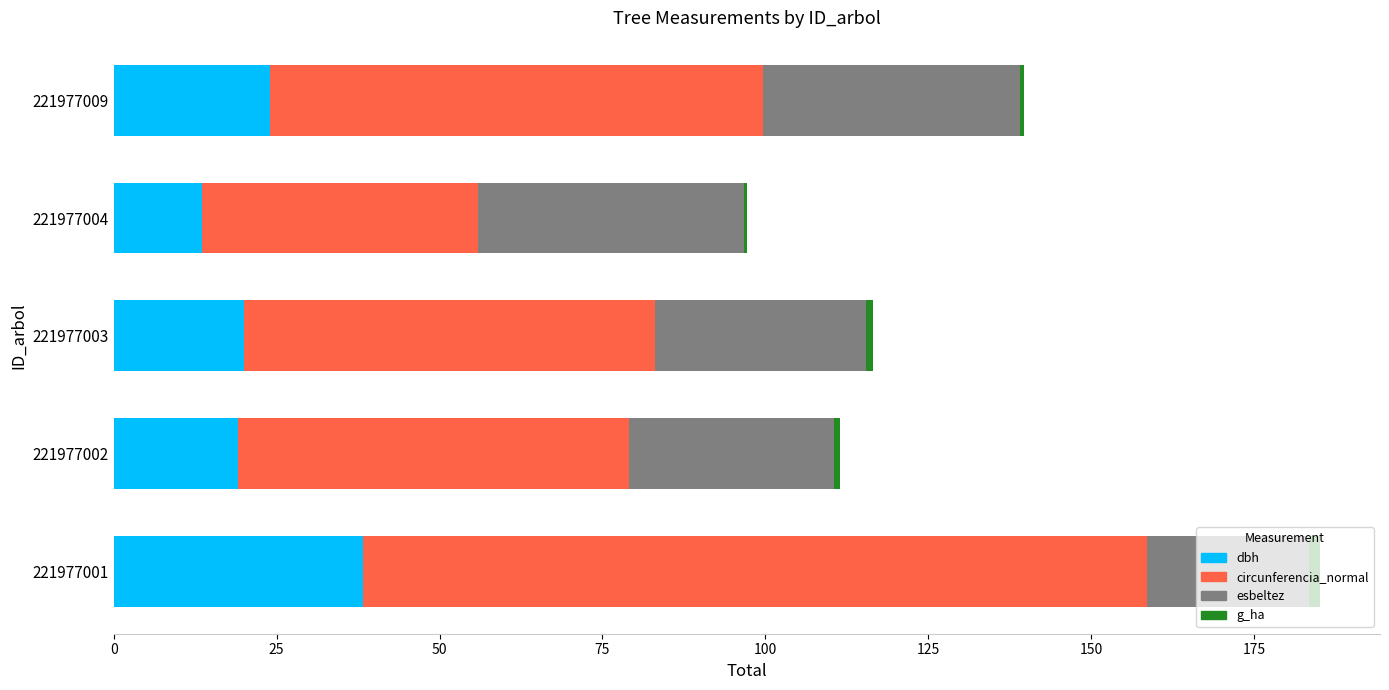

What is the sum of all dbh values?

115.0